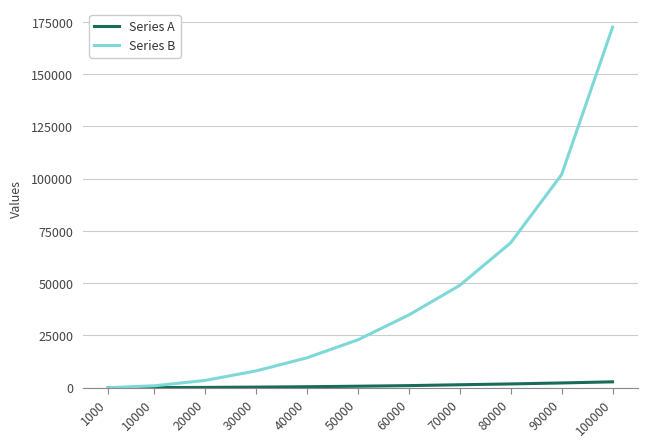

The Series A series shows 274 at 30000. True or false?

True